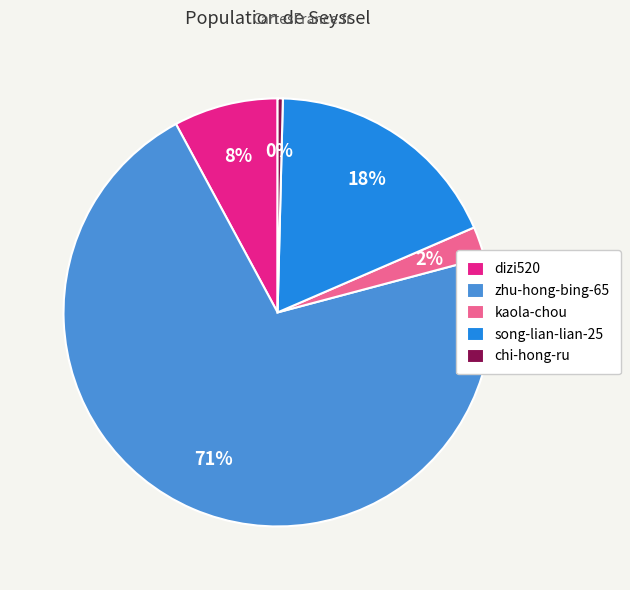

Between kaola-chou and chi-hong-ru, which is larger?

kaola-chou